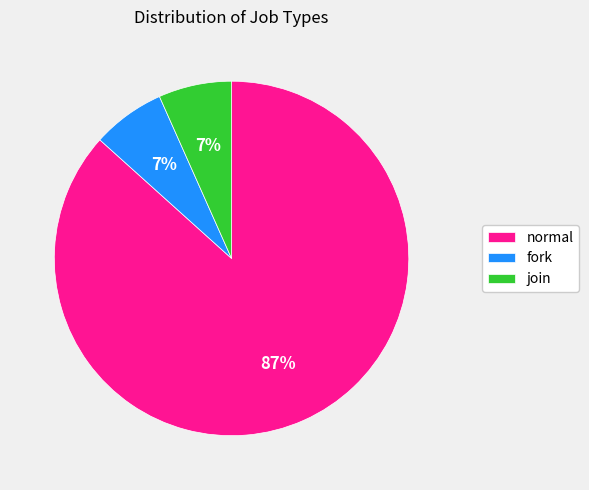

To the nearest percent, what percentage of the pie is fork?

7%